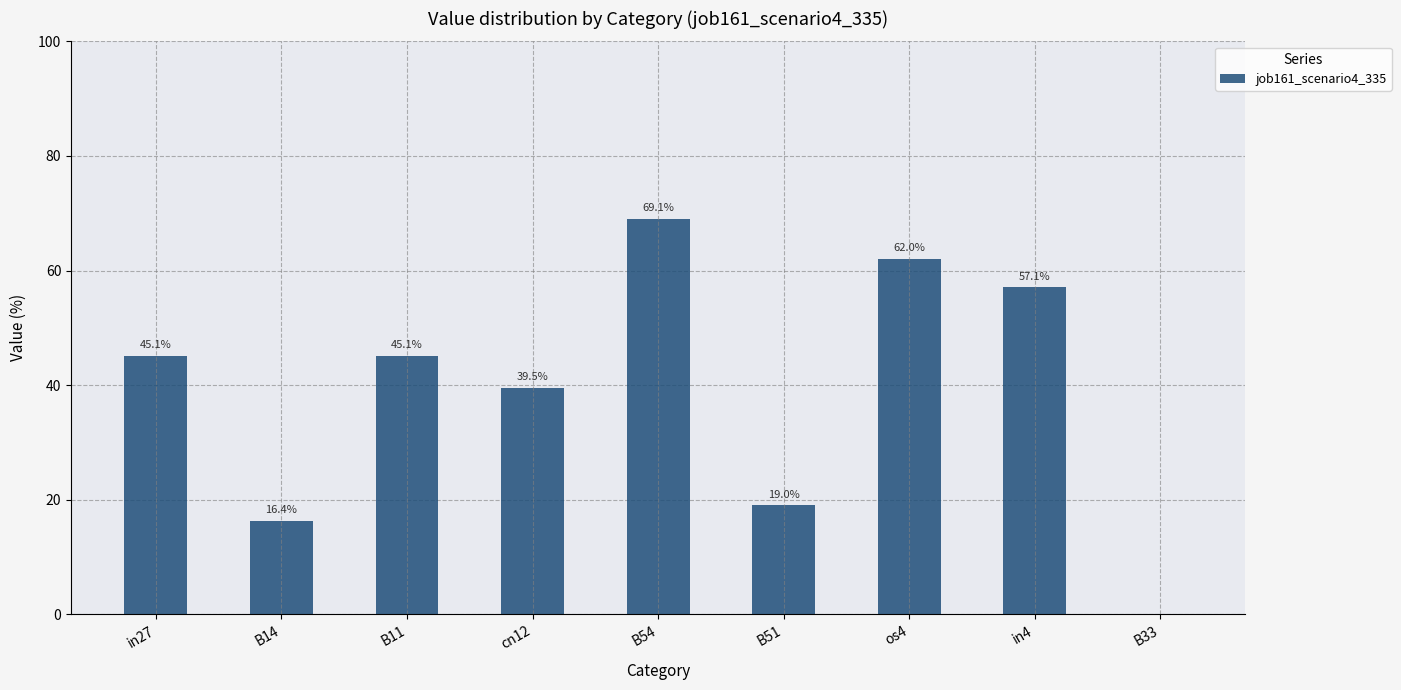

Are the bars horizontal?

No